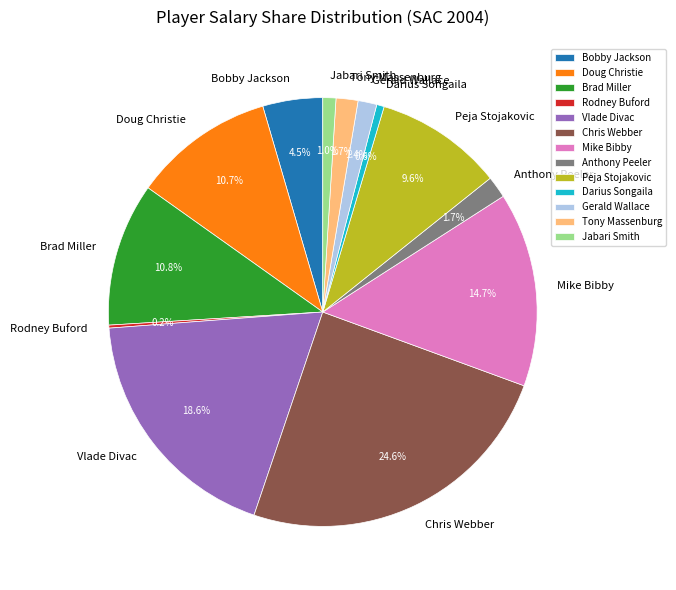

Does any single category account for the majority?

No